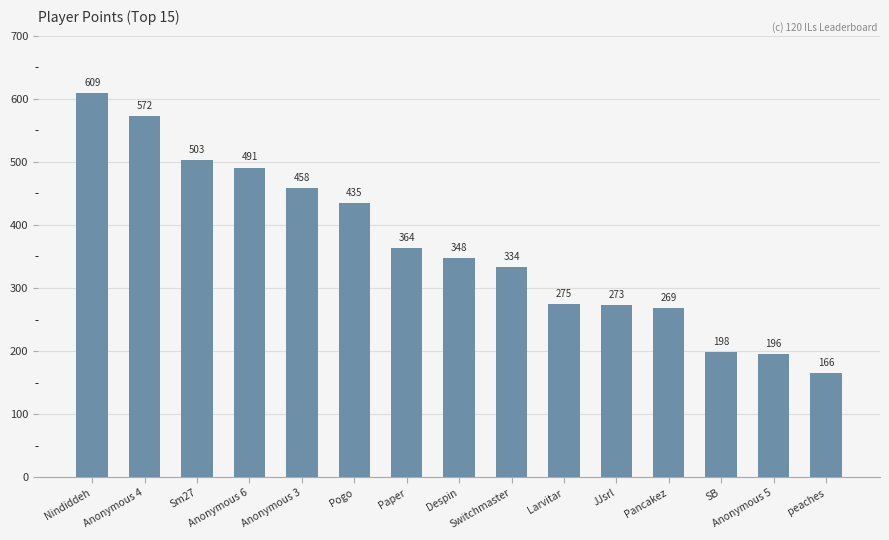

What is the change in value from Pogo to Despin?

-87